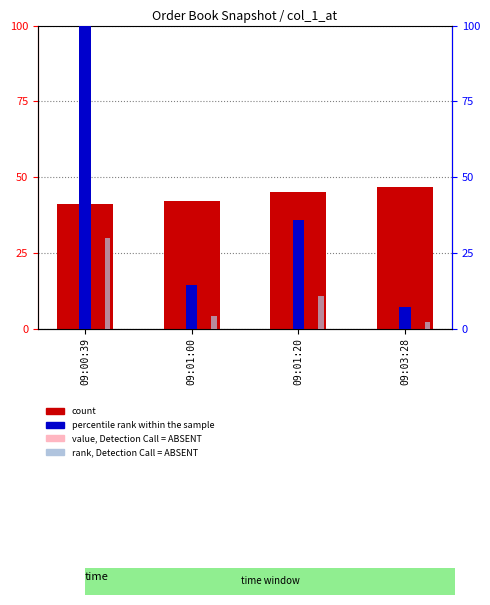

Between 09:00:39 and 09:03:28, which series saw the biggest shift?

percentile rank within the sample